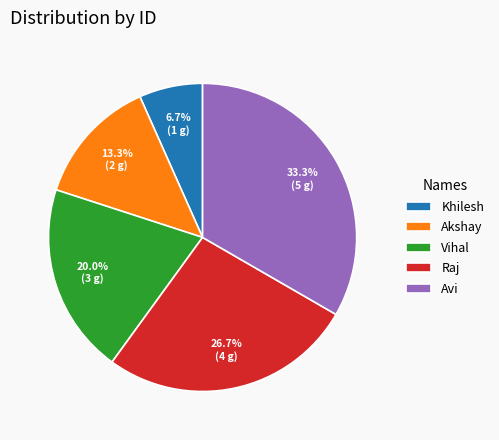

How many segments does this pie chart have?

5